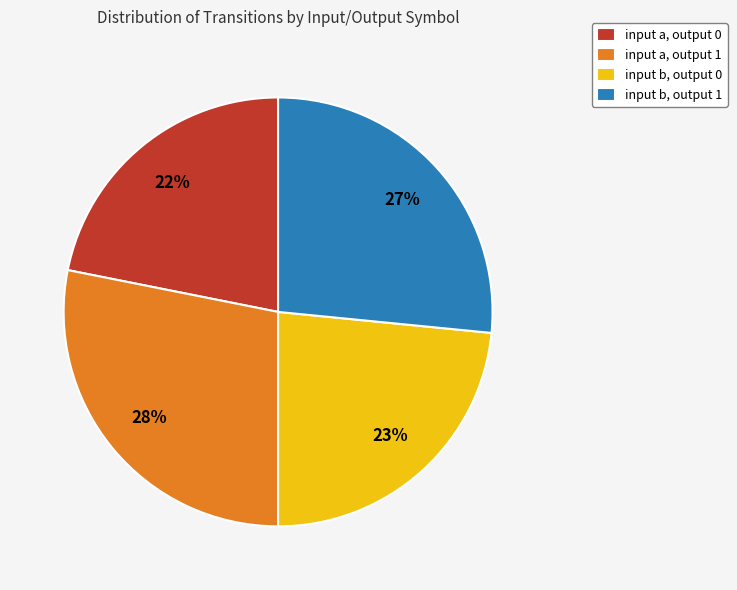

How many slices are in this pie chart?

4